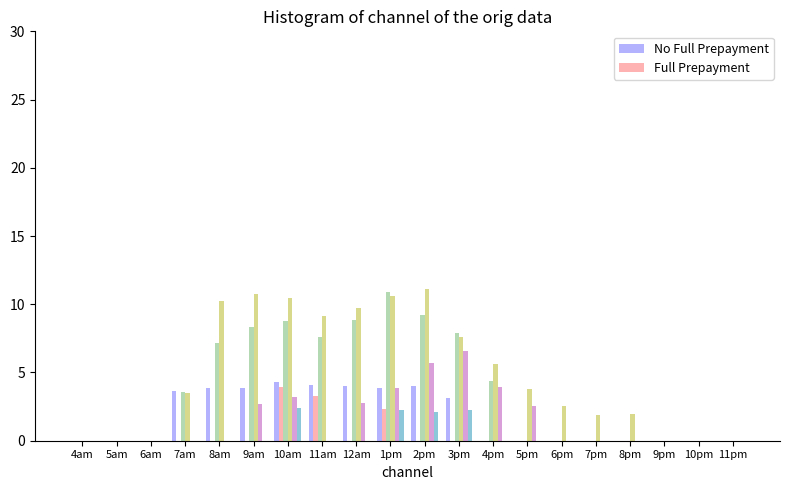

Does the chart contain stacked bars?

No